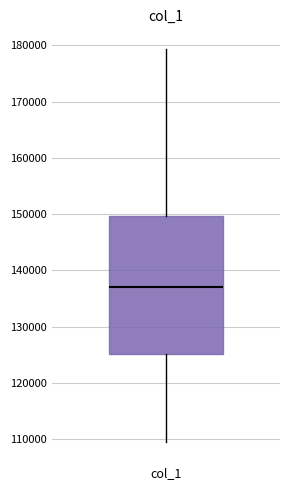

Read this box plot against the y-axis: the position of the median line, the range covered by the box, and the ends of both whiskers. The values are not printed on the chart, so give them approximately, as read against the axis.

median 137000, box 125000 to 150000, whiskers 109000 to 179000